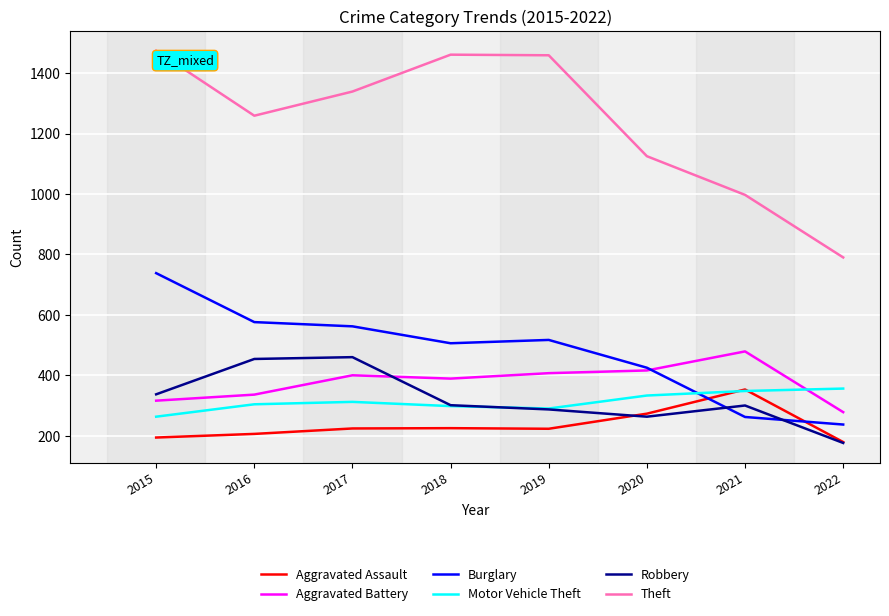

At 2017, list the series in order from smallest to largest.

Aggravated Assault, Motor Vehicle Theft, Aggravated Battery, Robbery, Burglary, Theft